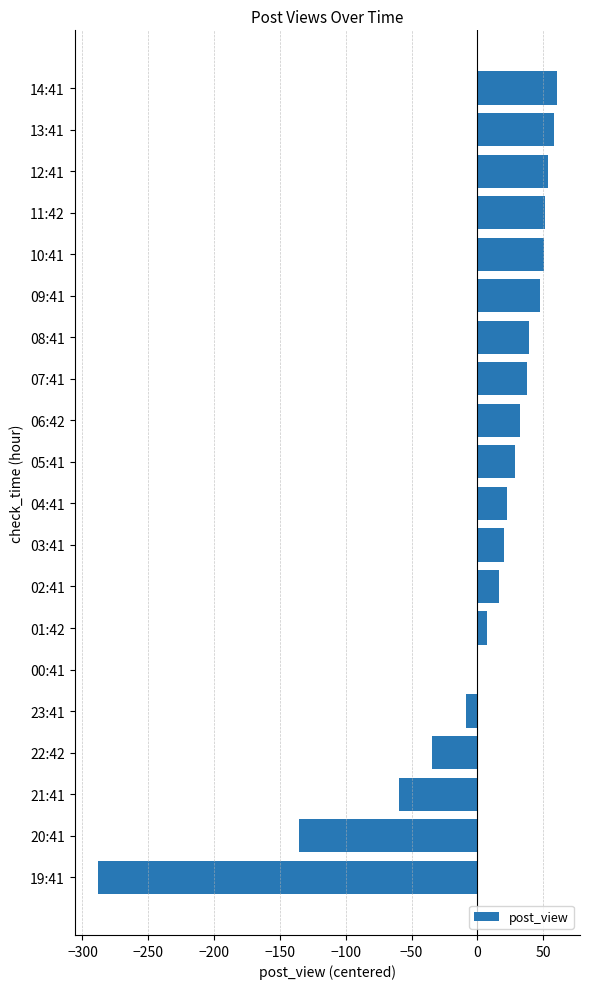

The value at 20:41 is -61.3. True or false?

False